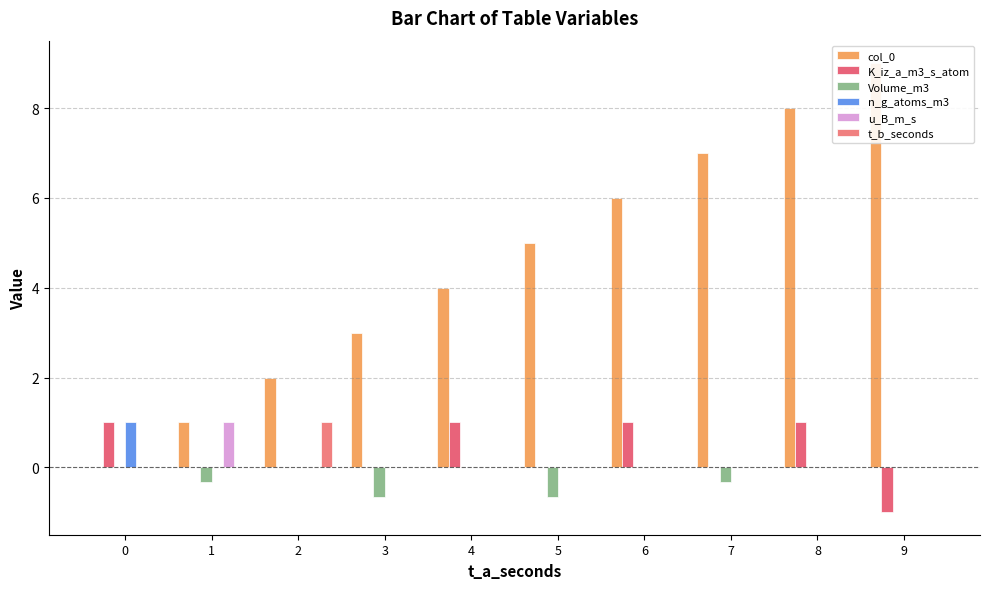

What is the maximum value shown in the chart?

9.0